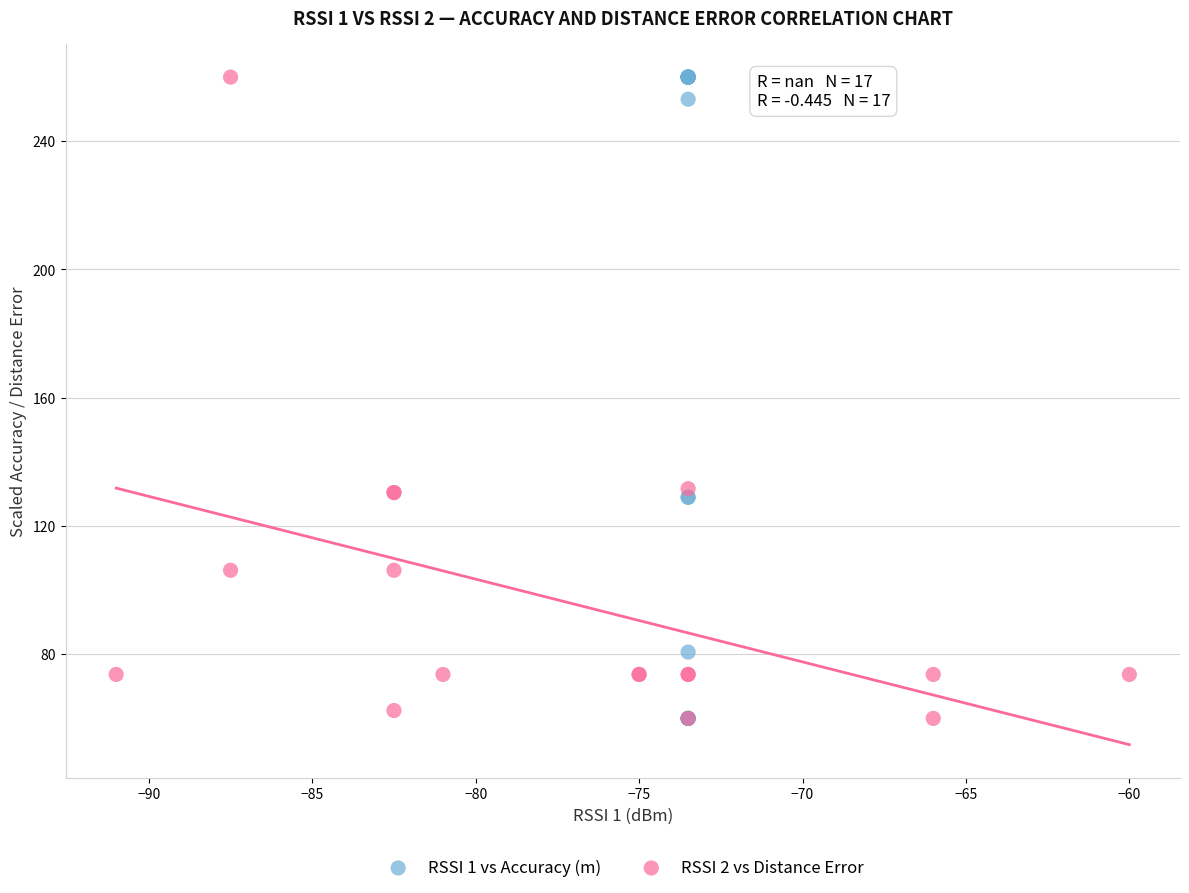

Which series has the widest spread of Y values?

RSSI 1 vs Accuracy (m)